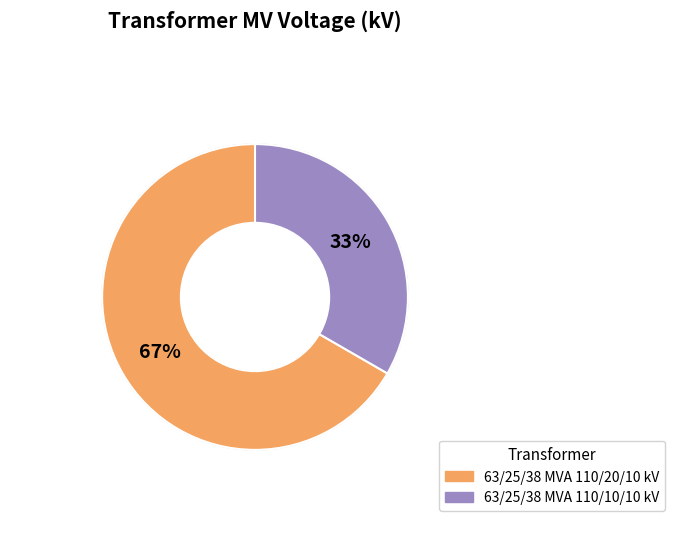

To the nearest percent, what is the average slice percentage?

50%